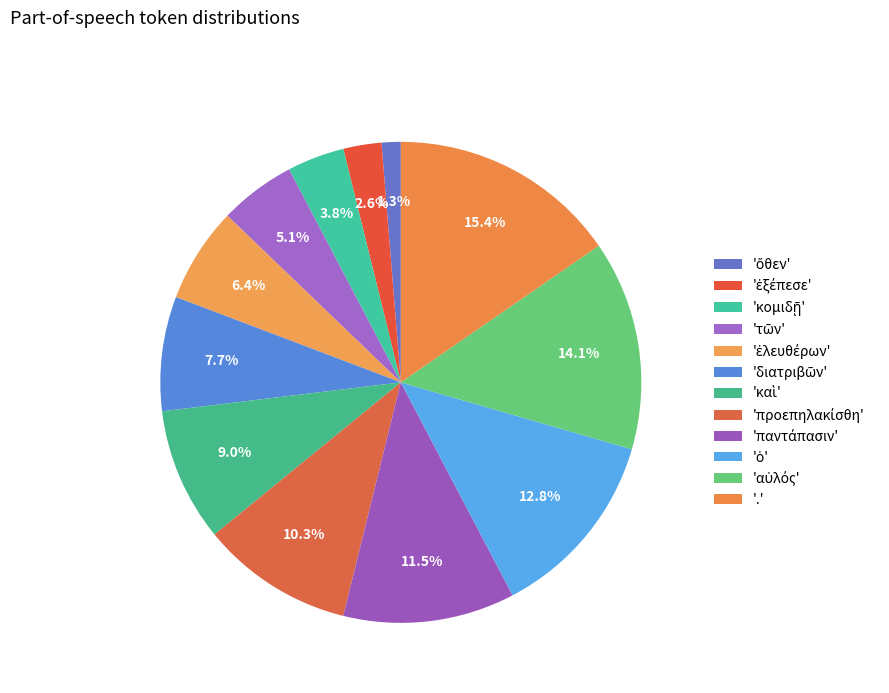

Is there any slice that represents more than half of the pie?

No